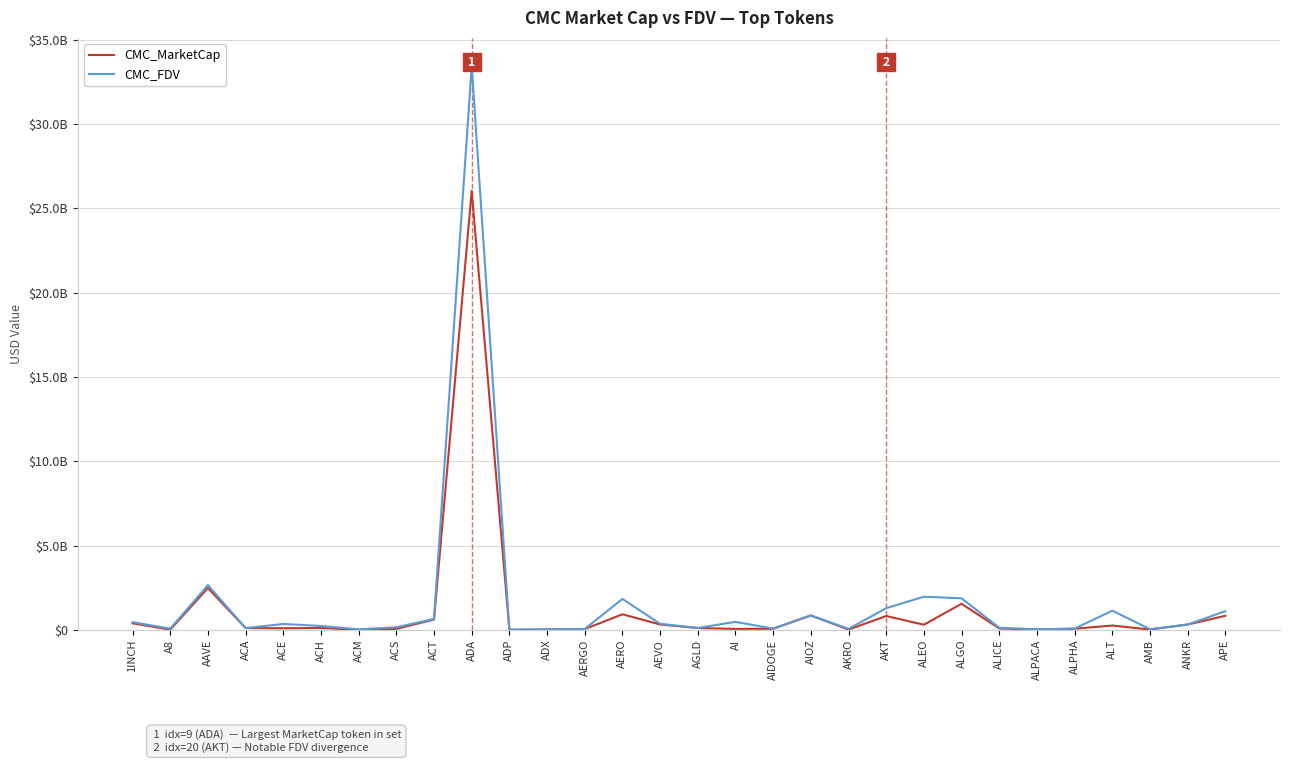

What are all the series names shown in the legend?

CMC_MarketCap, CMC_FDV